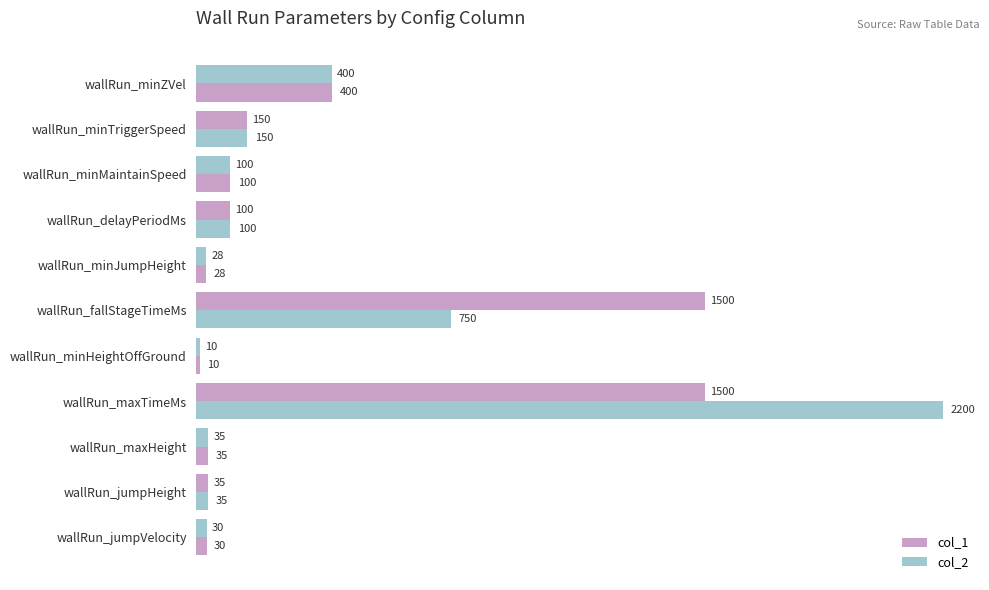

What is the difference between the maximum and minimum values in the col_2 series?

1490